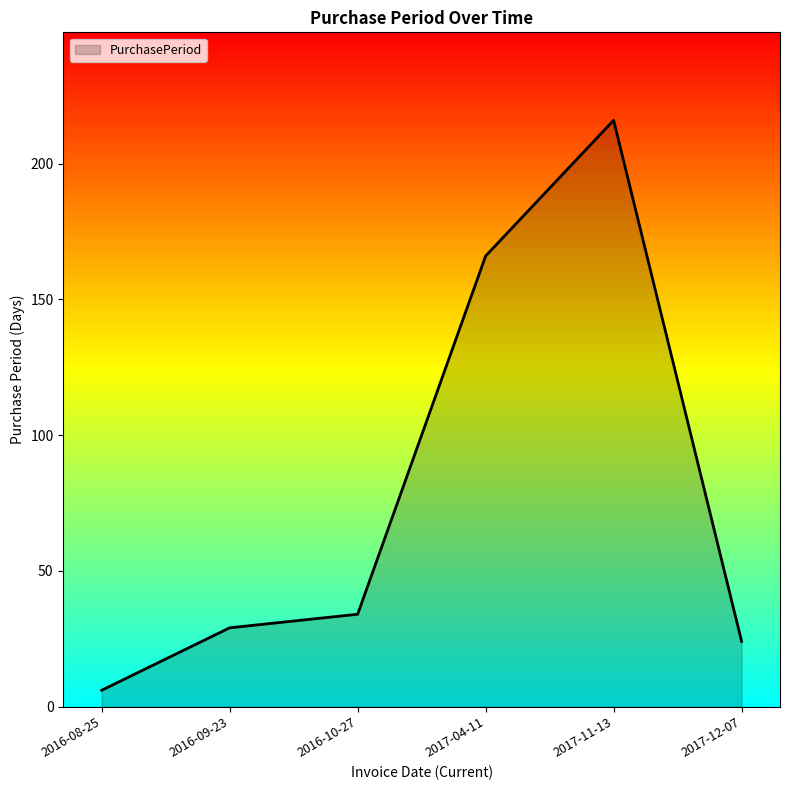

Which has a higher value, 2016-08-25 or 2017-04-11?

2017-04-11